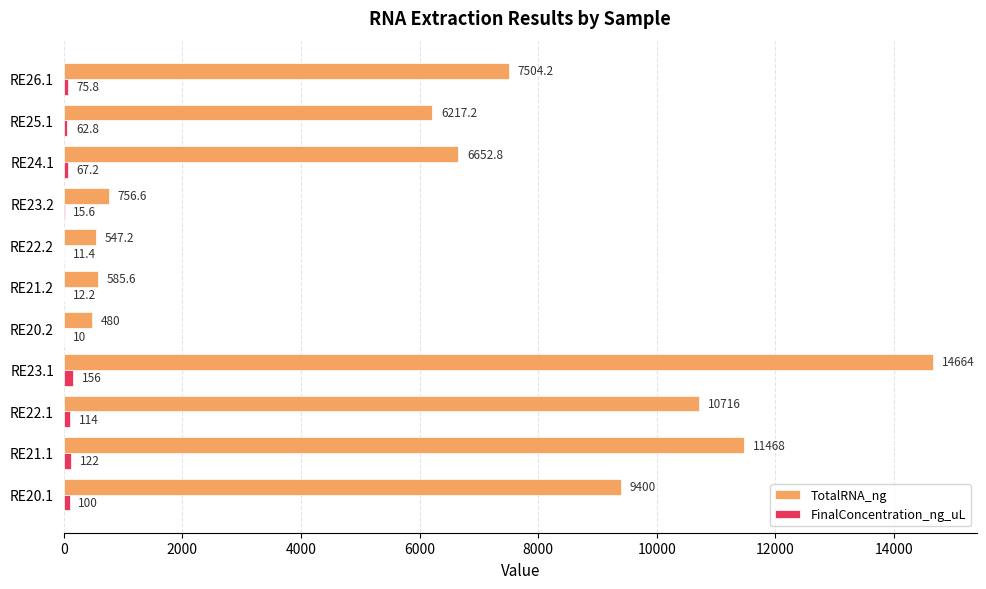

Is it true that TotalRNA_ng equals 6652.8 at RE24.1?

True